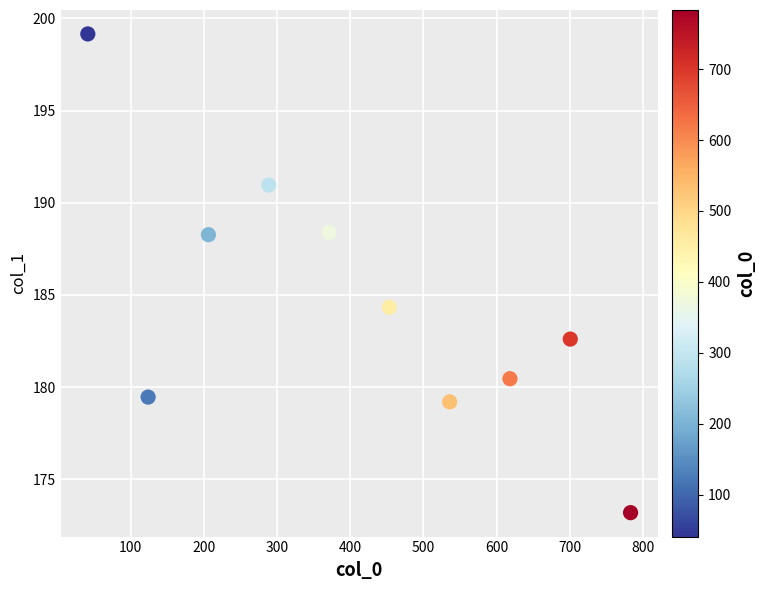

What Y value in the scatter plot is closest to 186?

184.3